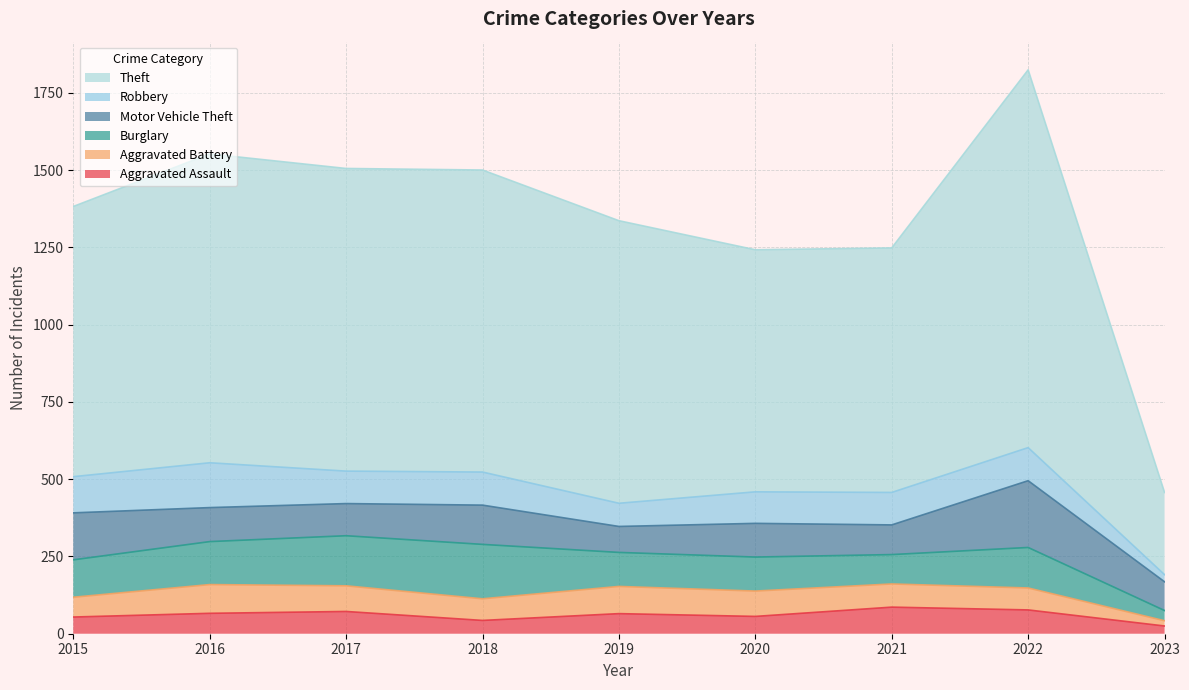

At how many categories does at least one series exceed 919?

4